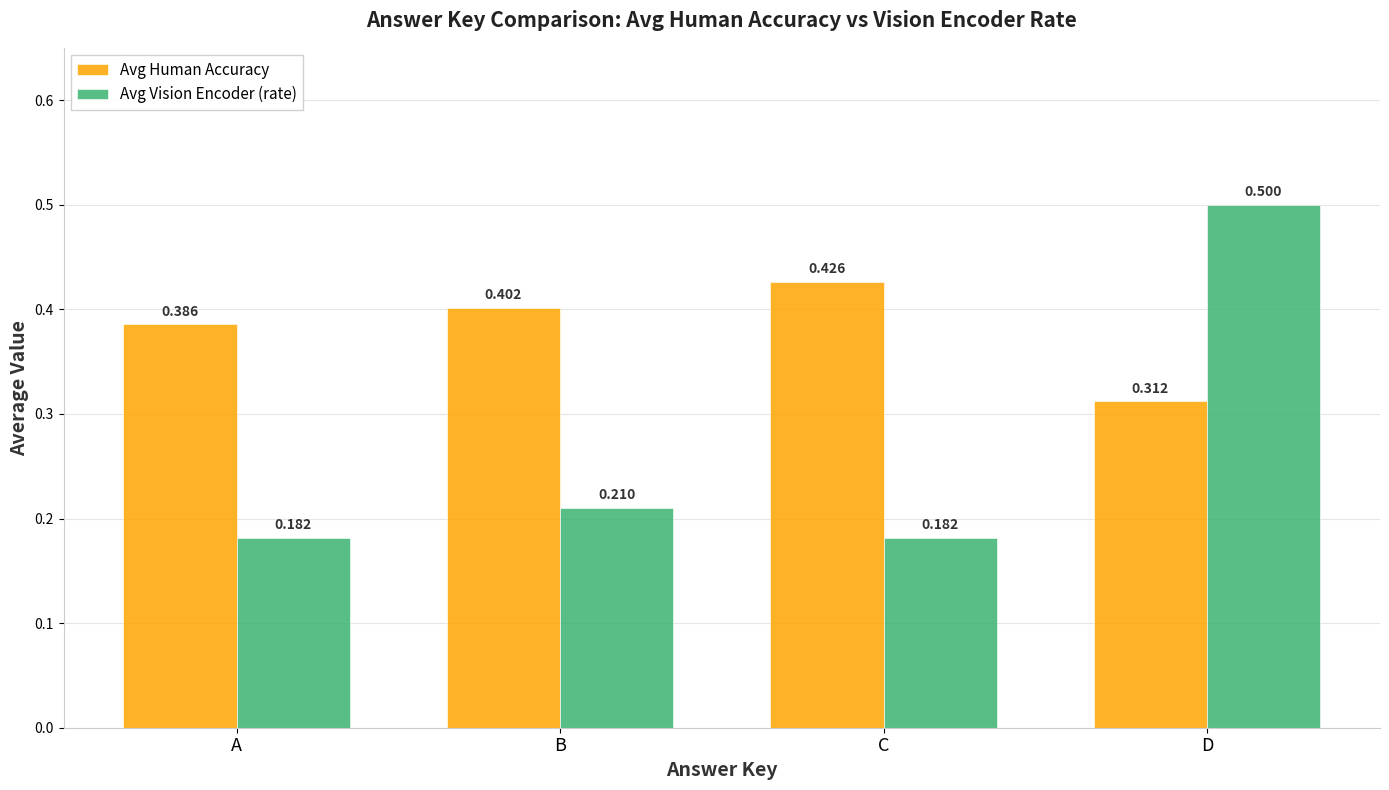

Which series changed the most between A and B?

Avg Vision Encoder (rate)